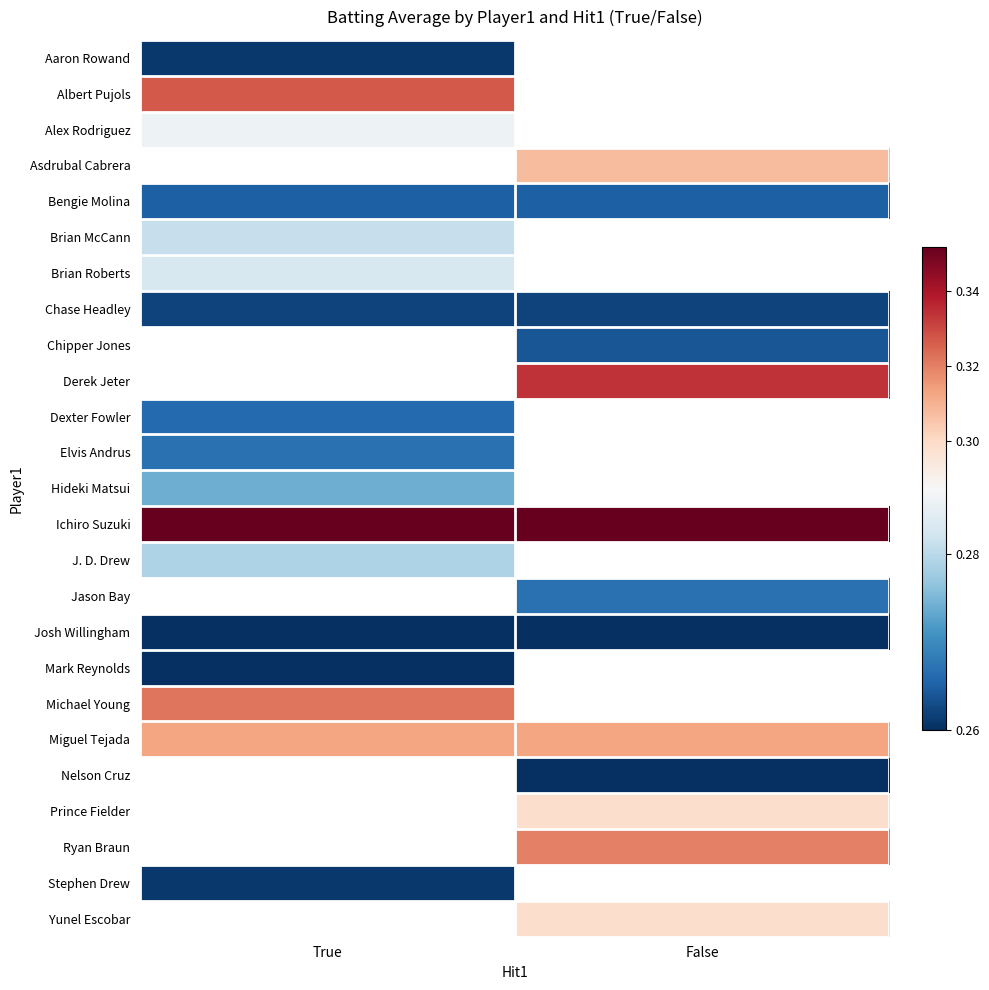

How many positive values does the Derek Jeter series have?

1